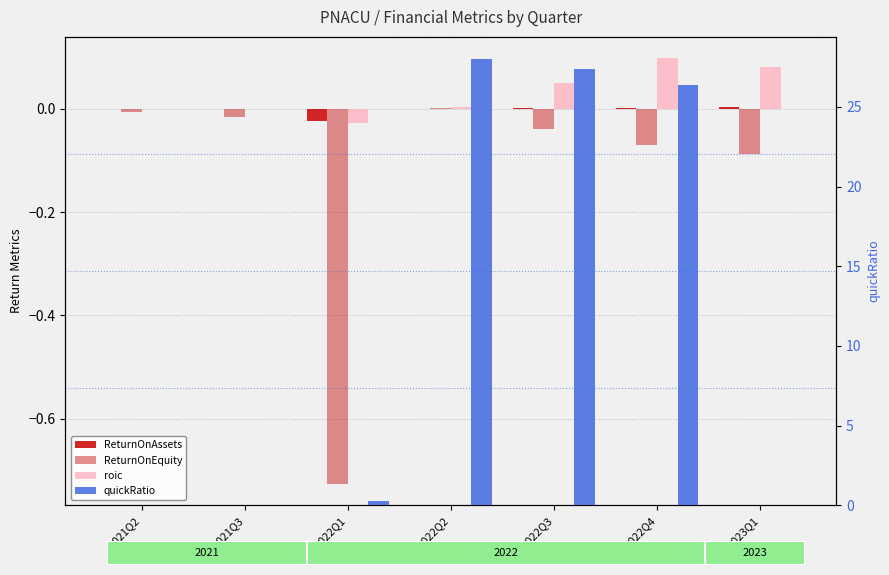

The value of roic at 2022Q1 is -0.0. True or false?

False